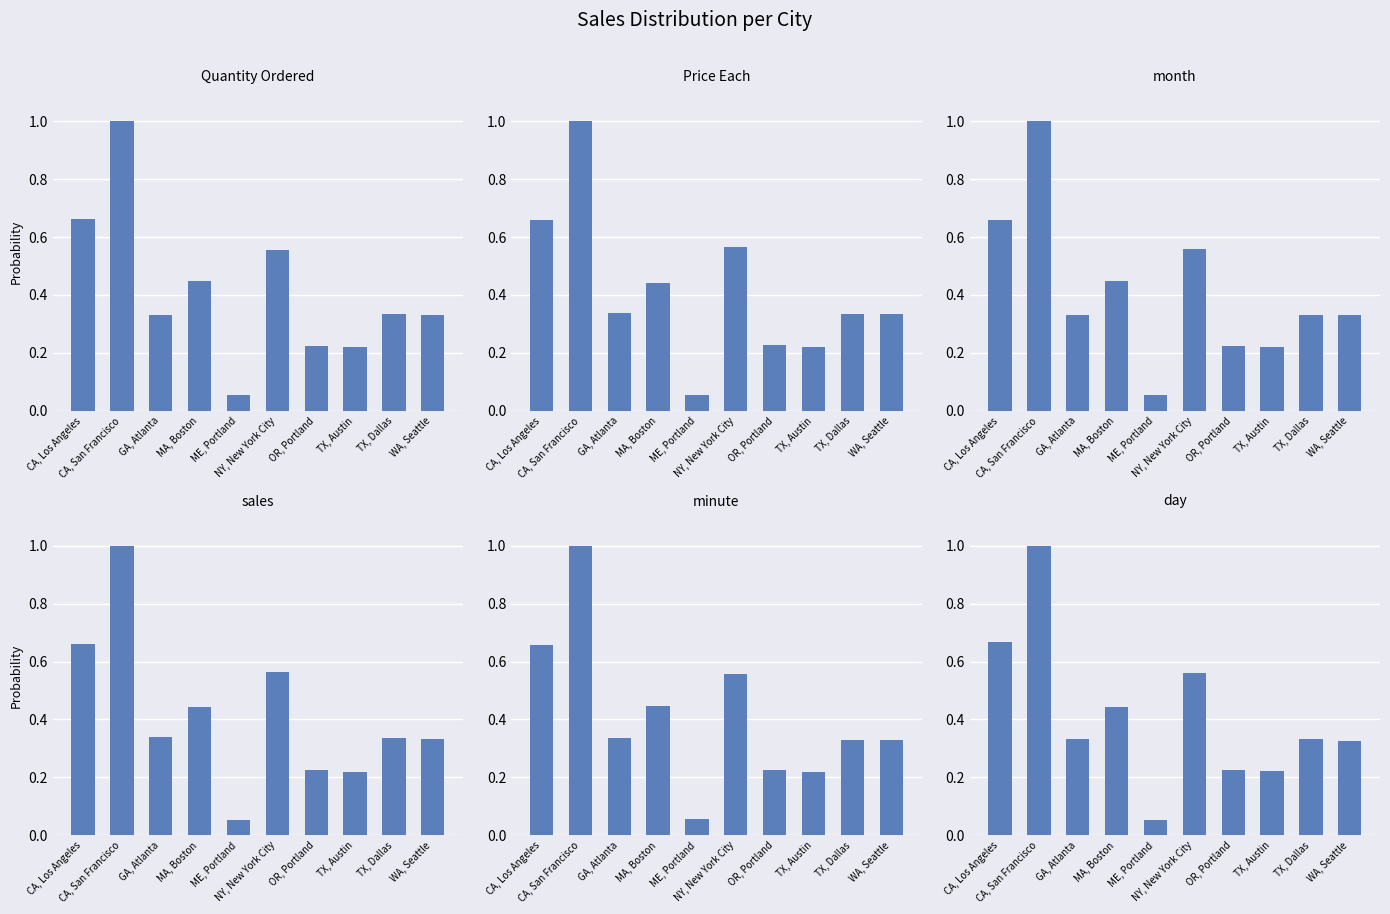

Is it true that sales equals 0.1 at ME, Portland?

False